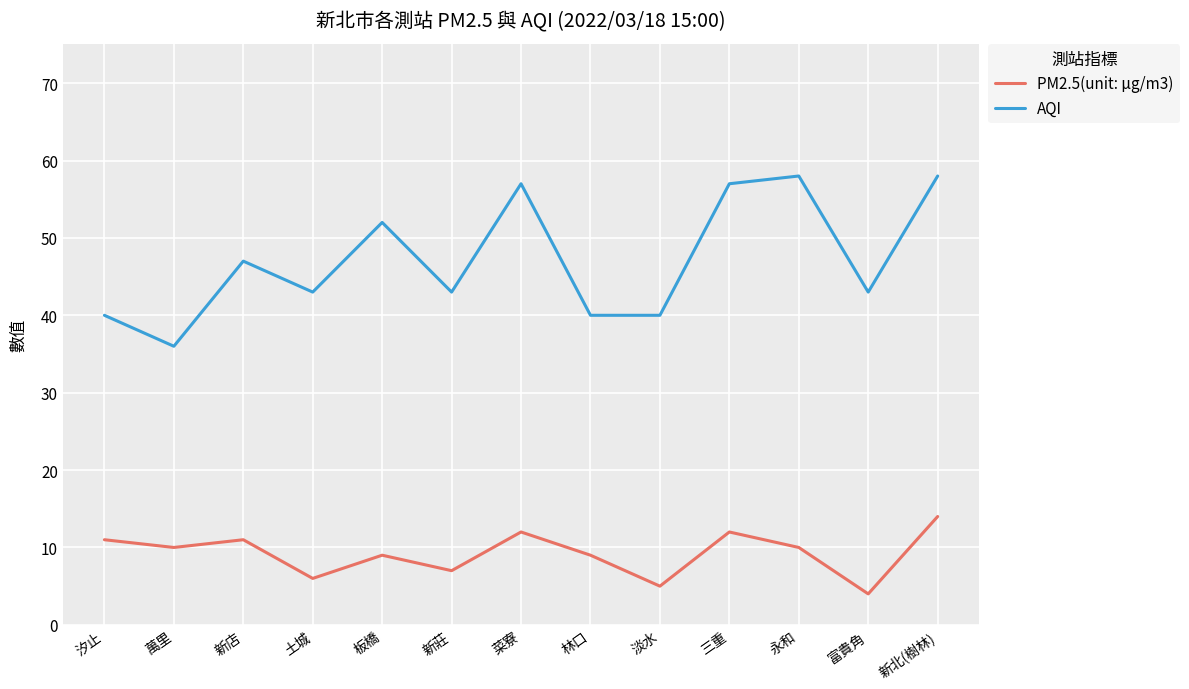

Rank the series by their maximum value, from lowest to highest.

PM2.5(unit: μg/m3), AQI